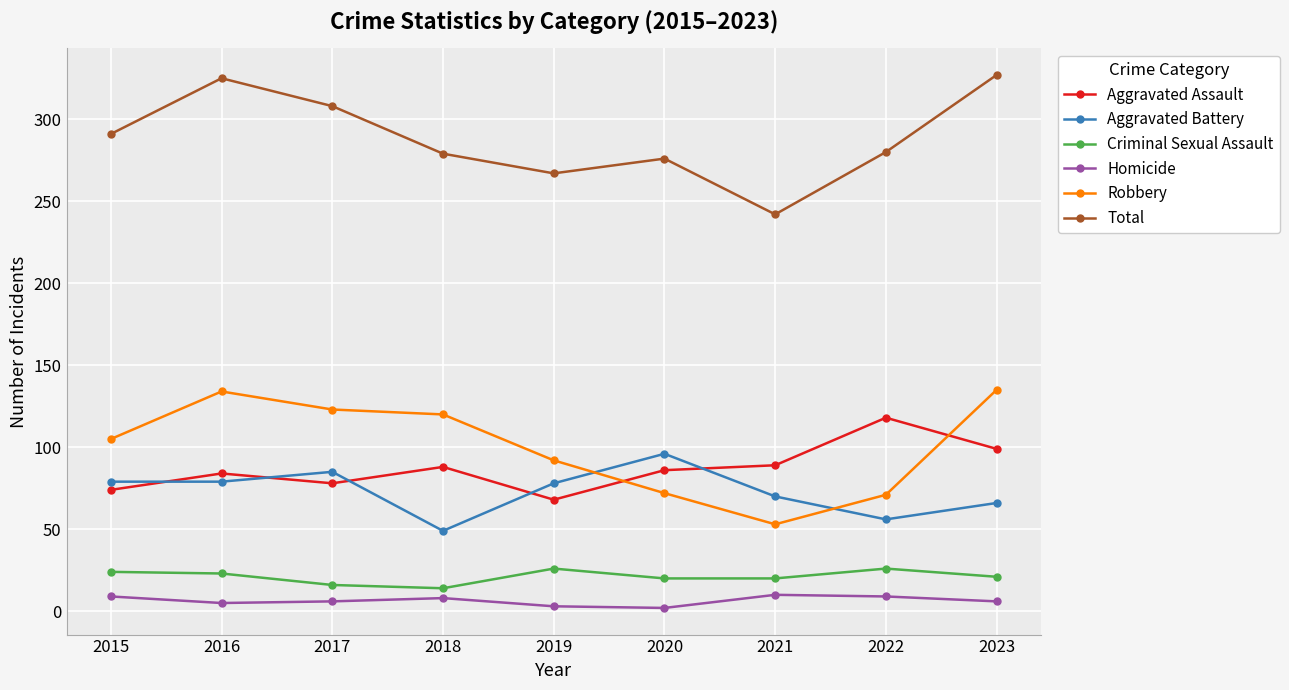

The value of Aggravated Battery at 2023 is 19. True or false?

False